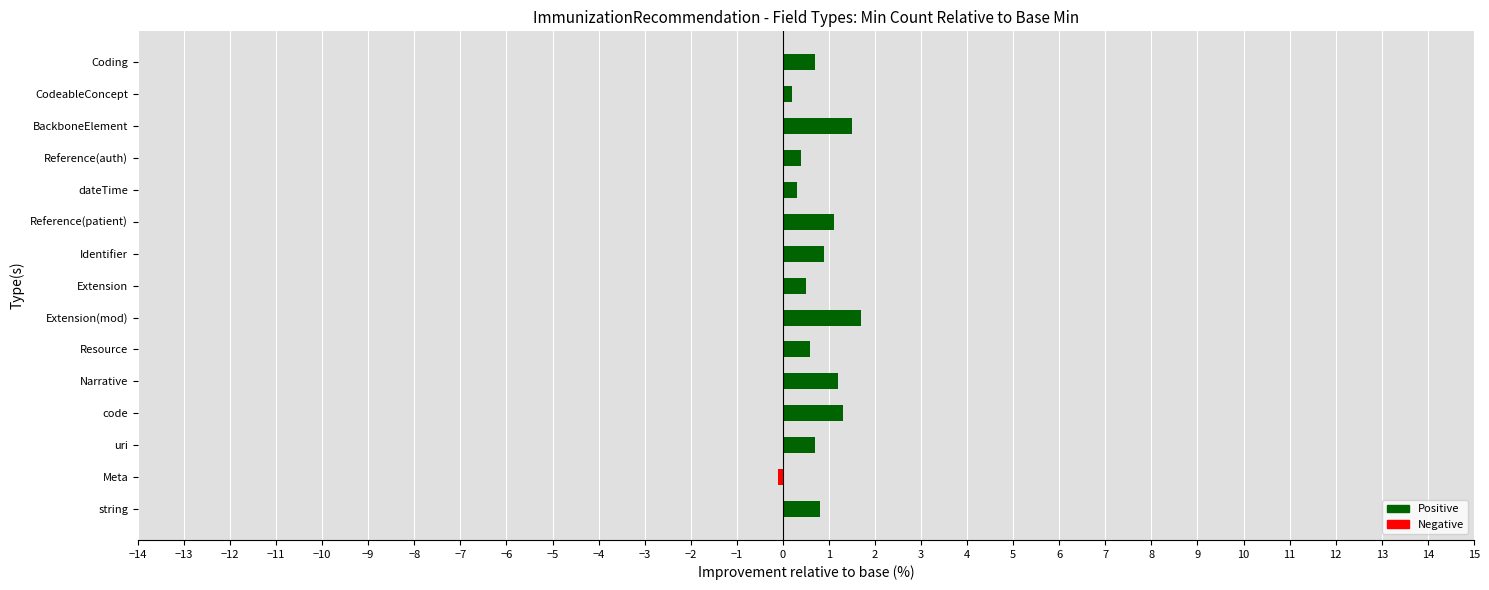

How many negative values are there?

1